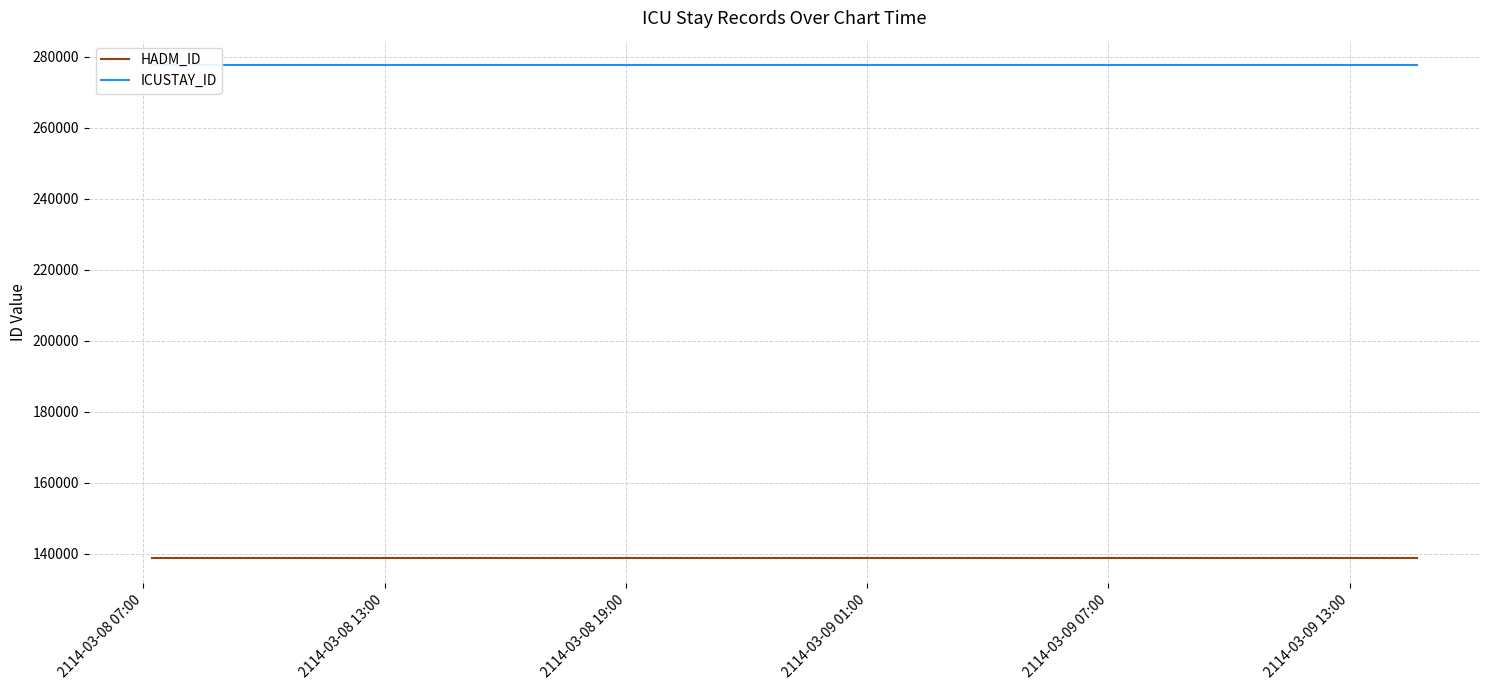

Where is ICUSTAY_ID nearest to the value 277652?

2114-03-08 07:00